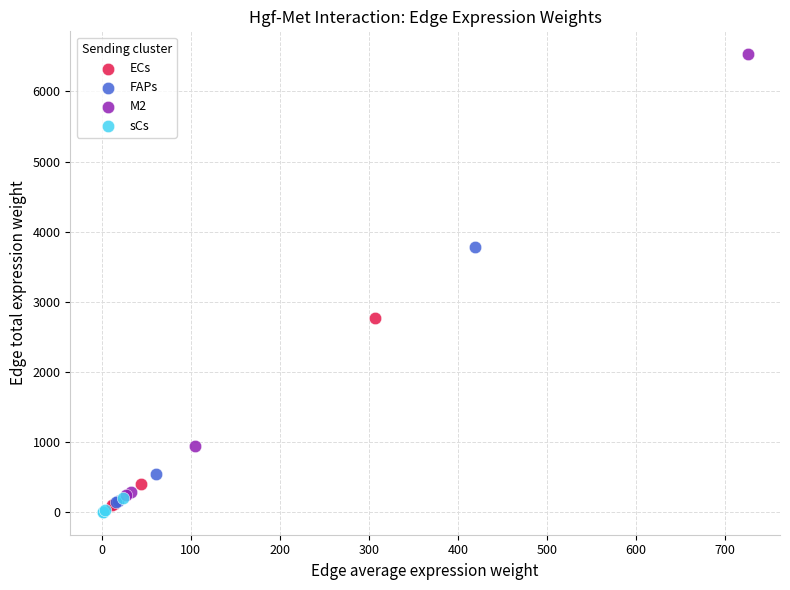

Which series contains the highest Y value?

M2